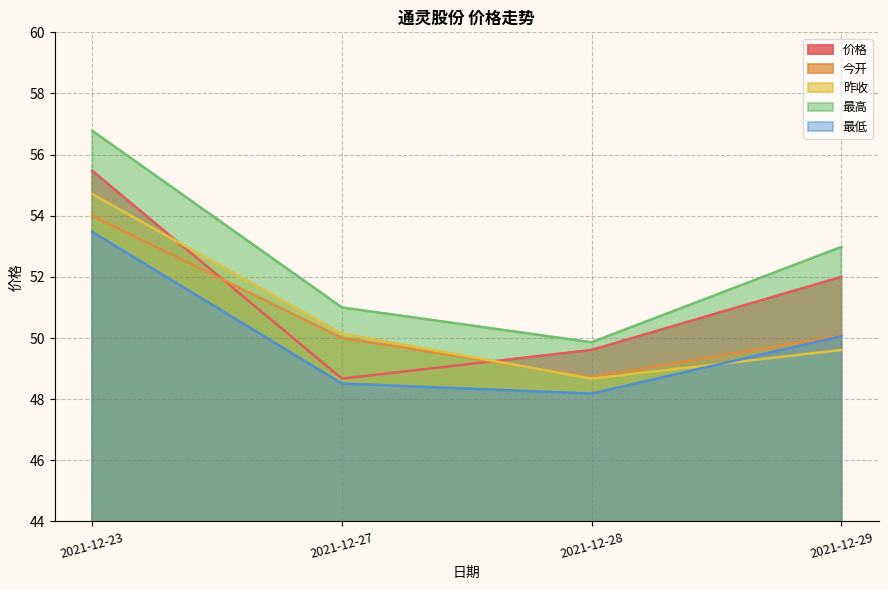

What is the smallest value displayed?

48.2